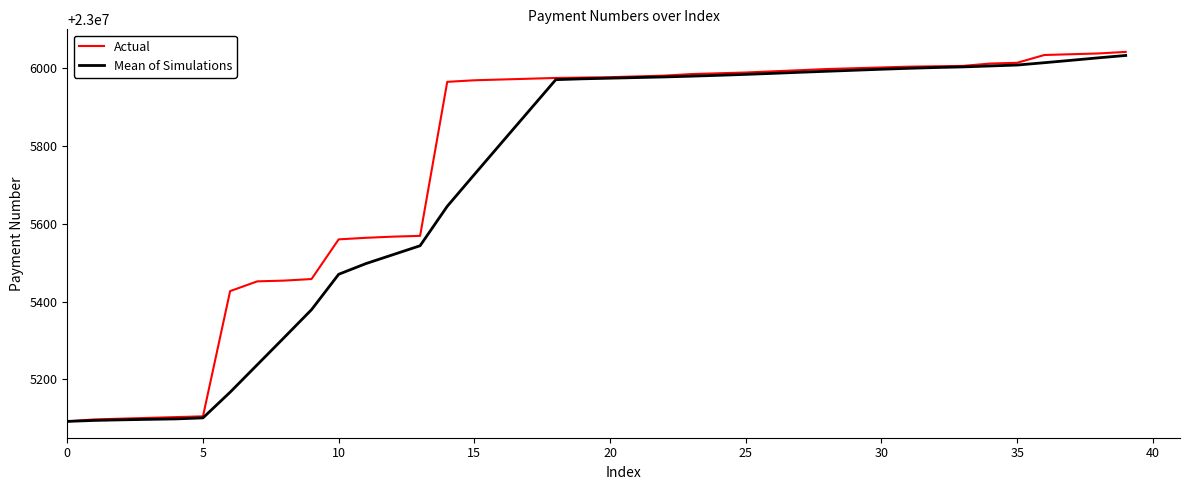

What is the difference between the maximum and minimum values in the Mean of Simulations series?

940.8